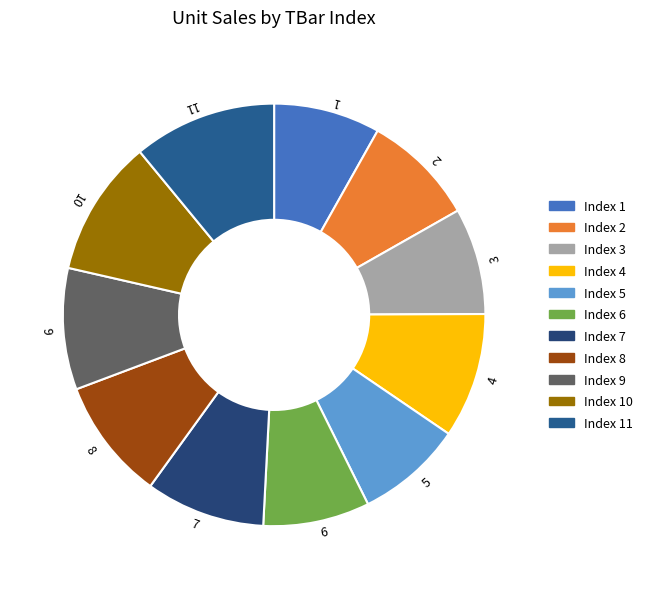

Is it true that 10 is 18% of the pie?

False